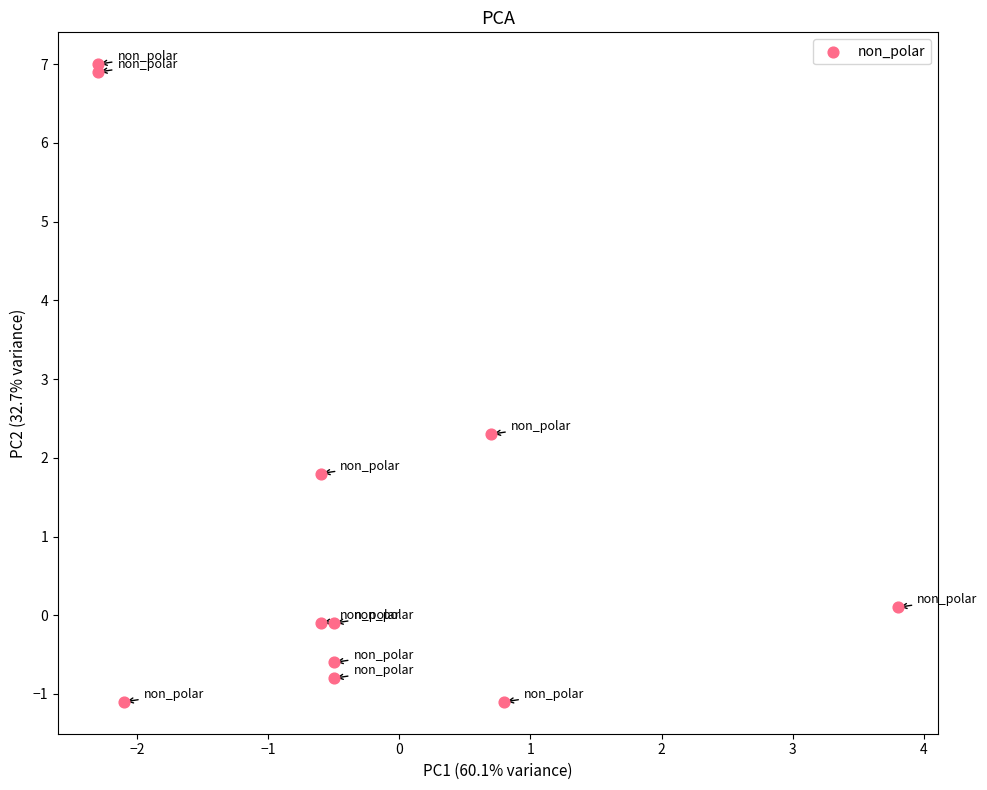

What is the range of Y values (max minus min)?

8.1